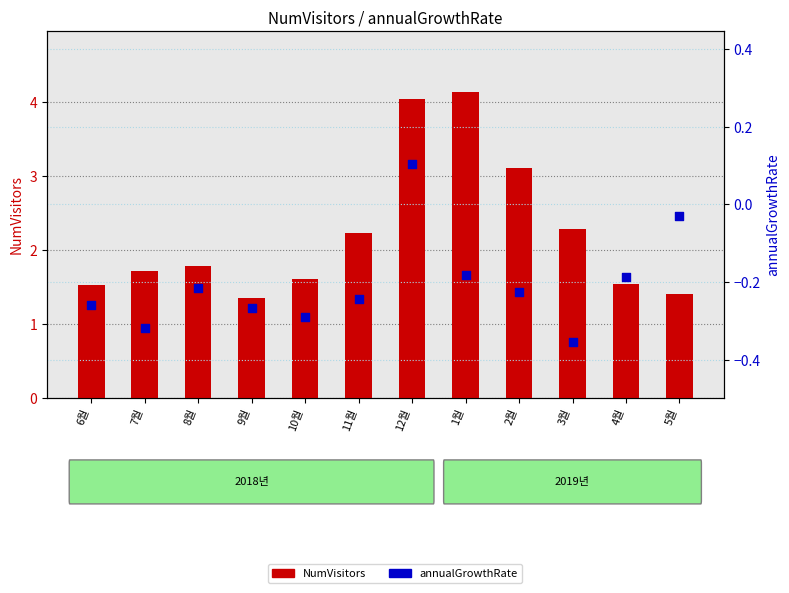

At which category is the sum across all series the highest?

12월